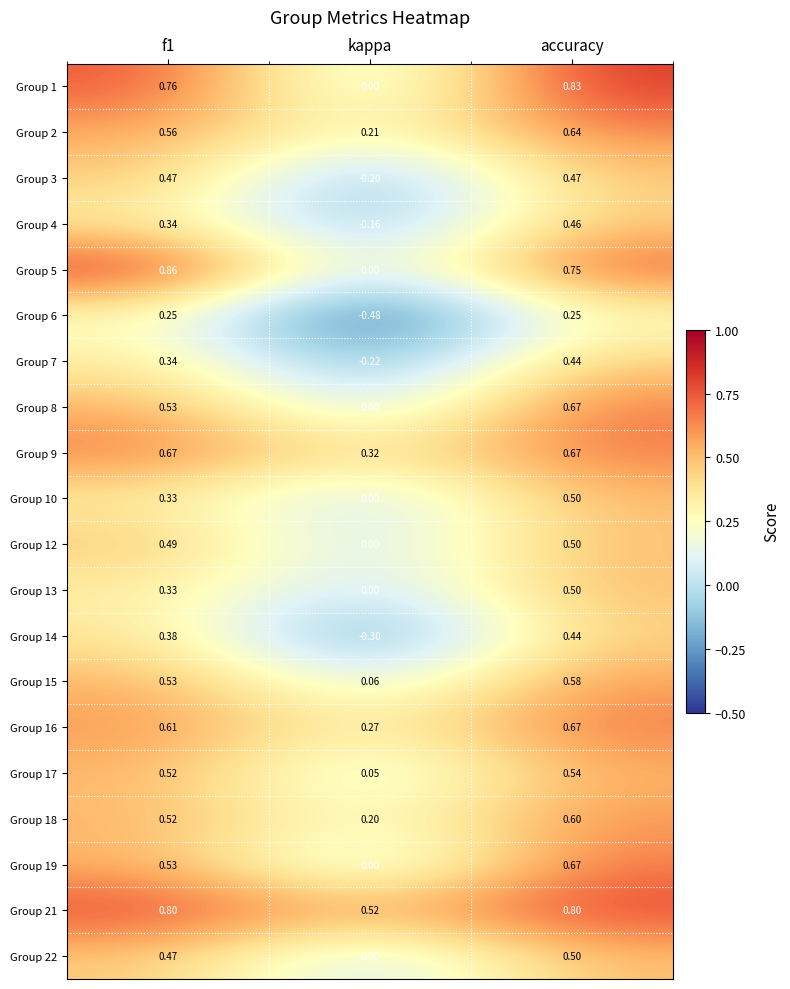

How many values in Group 13 are above zero?

2